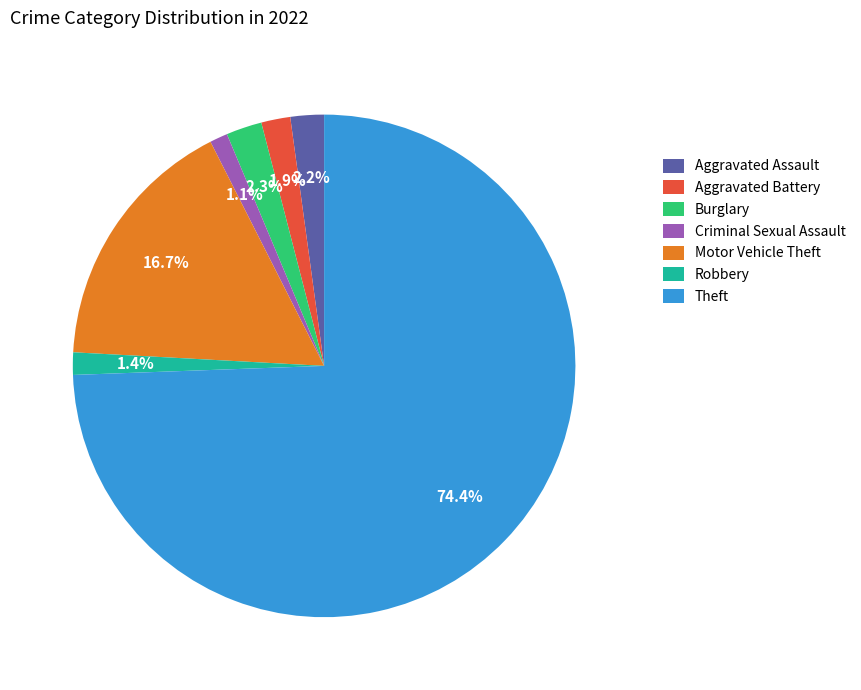

What is the largest slice in the pie chart?

Theft